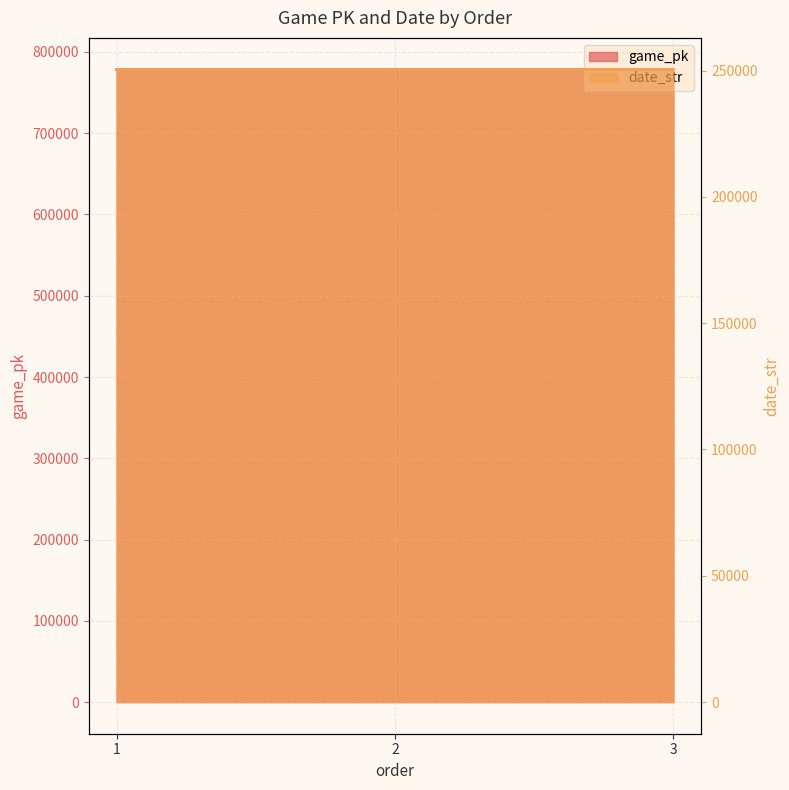

What is the minimum value for game_pk?

778340